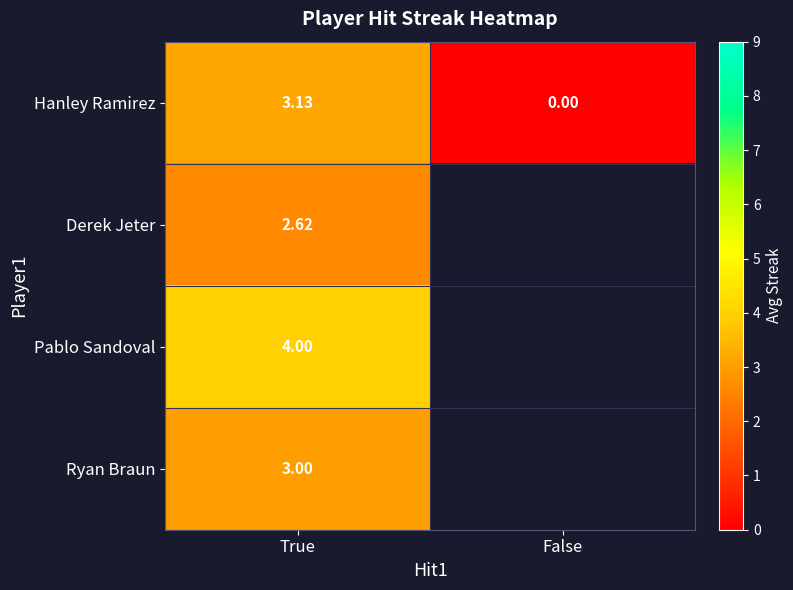

At True, list the series in order from smallest to largest.

Derek Jeter, Ryan Braun, Hanley Ramirez, Pablo Sandoval